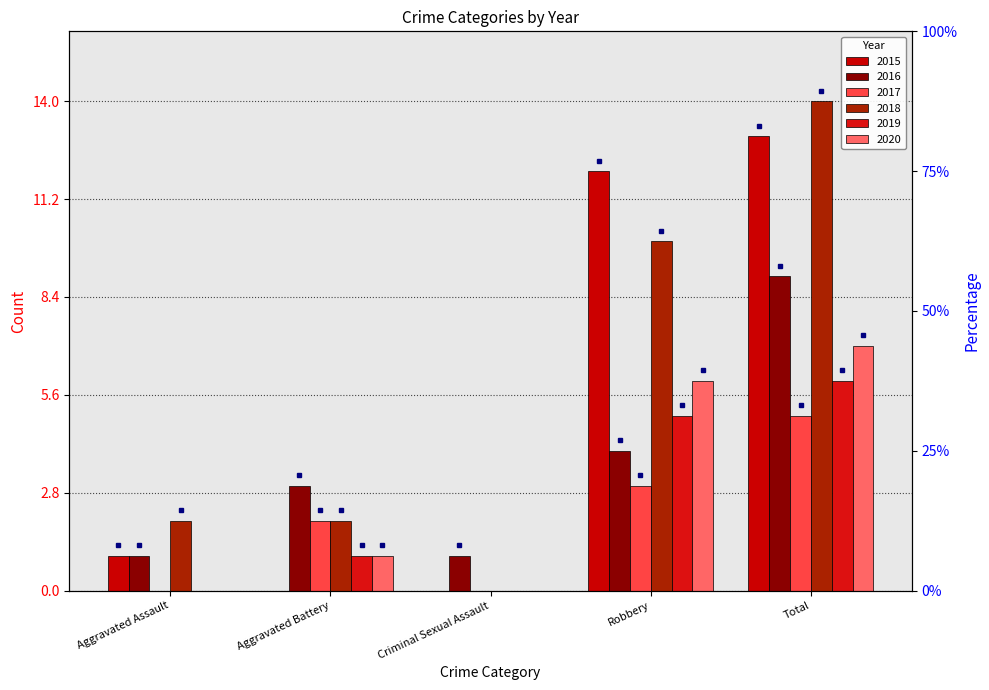

Reading left to right, list all the values displayed in this chart.

2015: Aggravated Assault=1	Aggravated Battery=0	Criminal Sexual Assault=0	Robbery=12	Total=13
2016: Aggravated Assault=1	Aggravated Battery=3	Criminal Sexual Assault=1	Robbery=4	Total=9
2017: Aggravated Assault=0	Aggravated Battery=2	Criminal Sexual Assault=0	Robbery=3	Total=5
2018: Aggravated Assault=2	Aggravated Battery=2	Criminal Sexual Assault=0	Robbery=10	Total=14
2019: Aggravated Assault=0	Aggravated Battery=1	Criminal Sexual Assault=0	Robbery=5	Total=6
2020: Aggravated Assault=0	Aggravated Battery=1	Criminal Sexual Assault=0	Robbery=6	Total=7